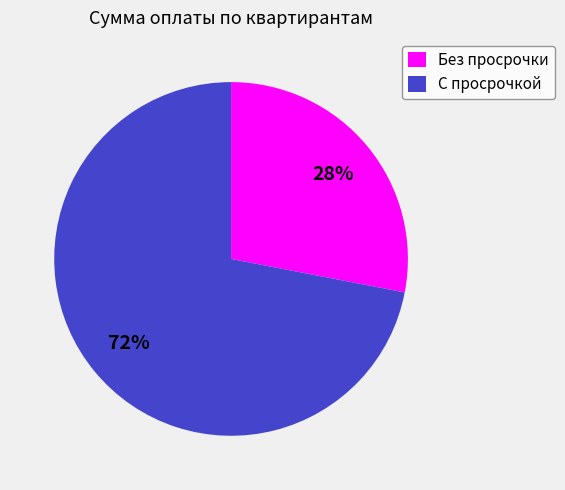

Does Без просрочки represent more than half of the total?

No